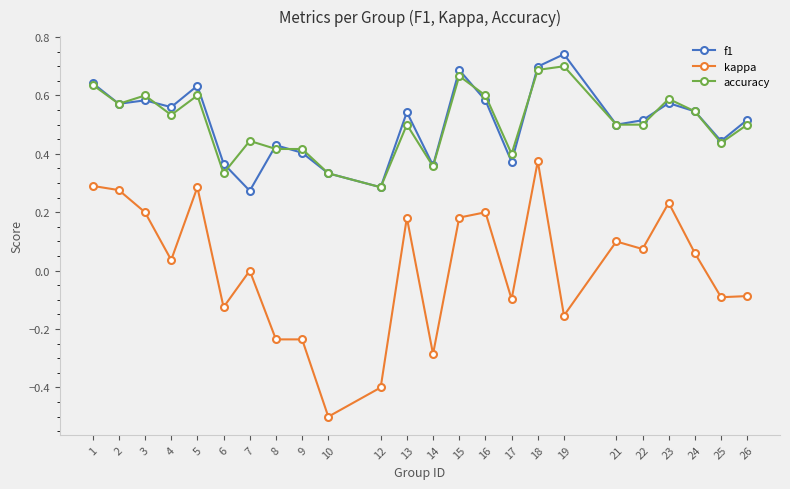

True or false: accuracy has more than 1 interior local peaks.

True